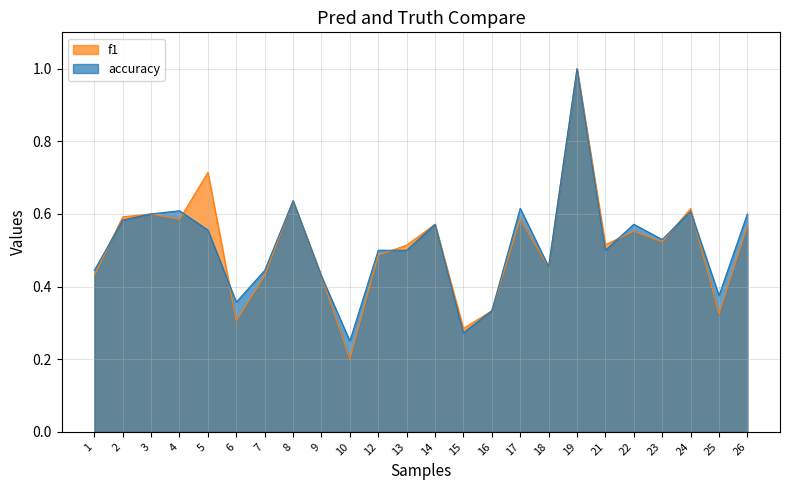

Does the chart have visible grid lines?

Yes